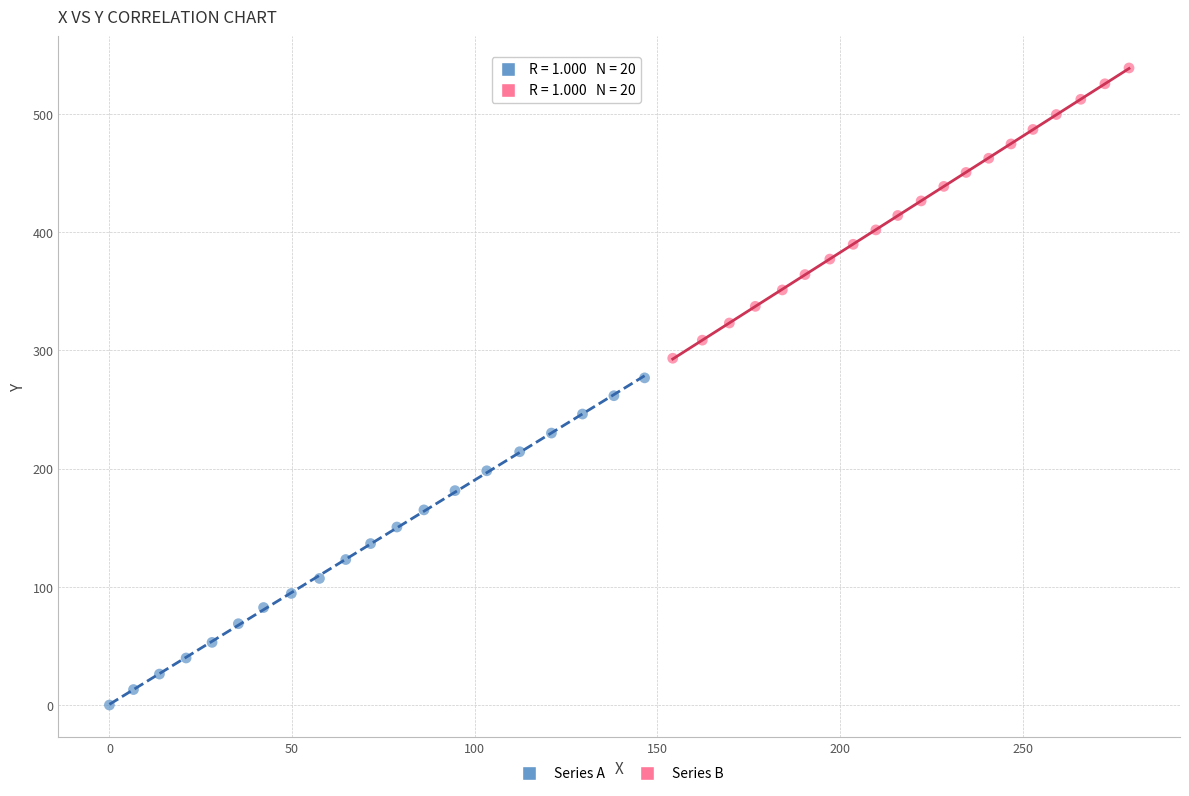

What are all the series names shown in the legend?

Series A, Series B